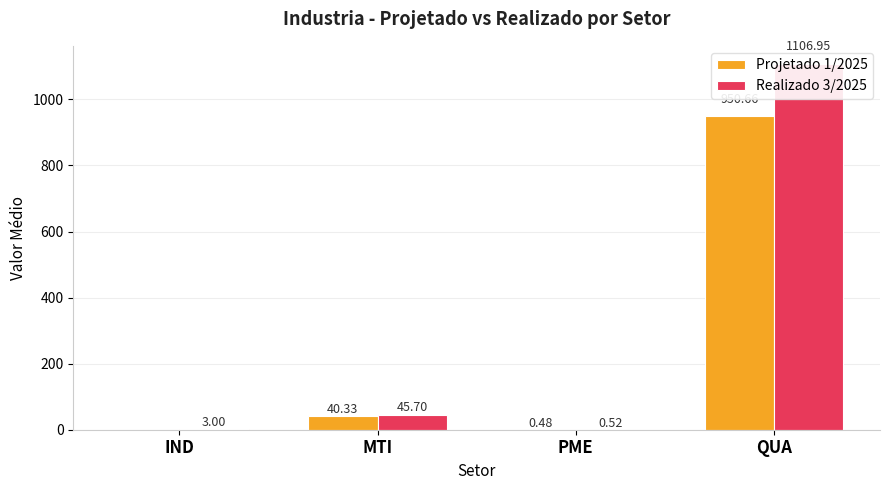

What value does the Realizado 3/2025 series have at IND?

3.0